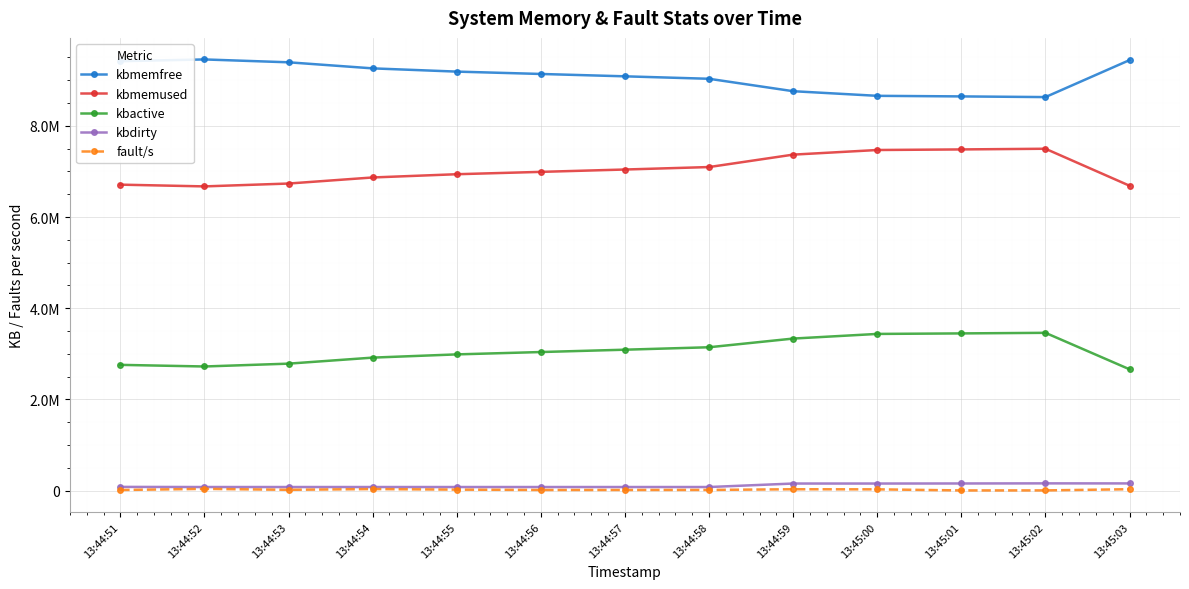

At which category does kbmemfree reach its first local valley?

13:45:02